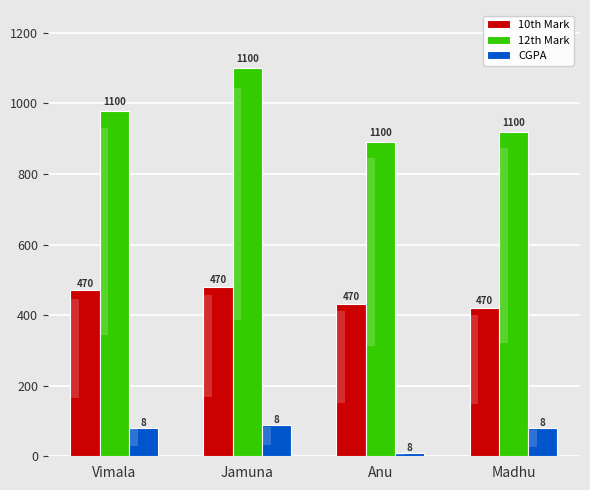

What position from the left is Madhu?

4